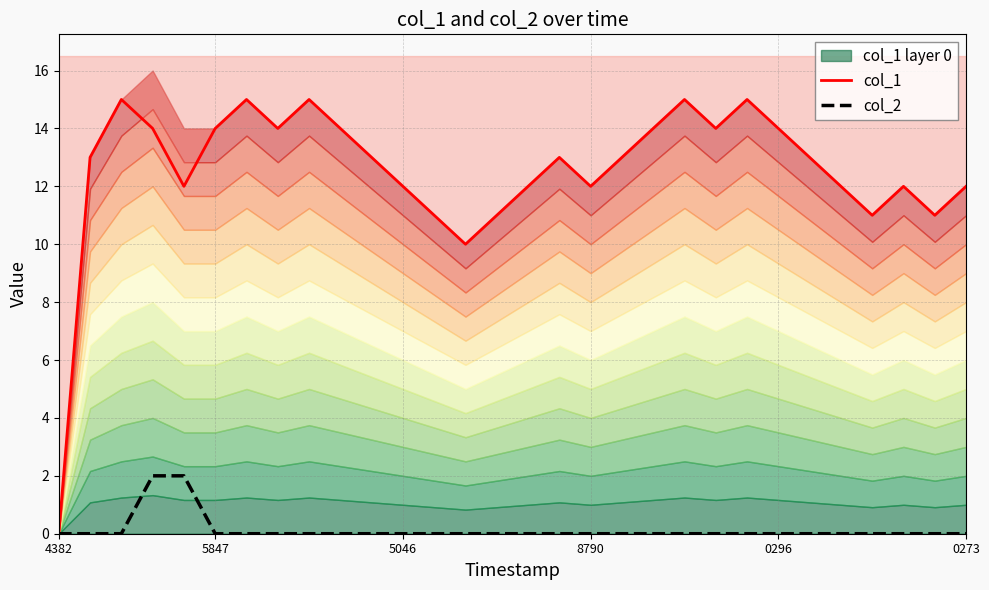

Does the chart display data point markers on the line(s)?

No